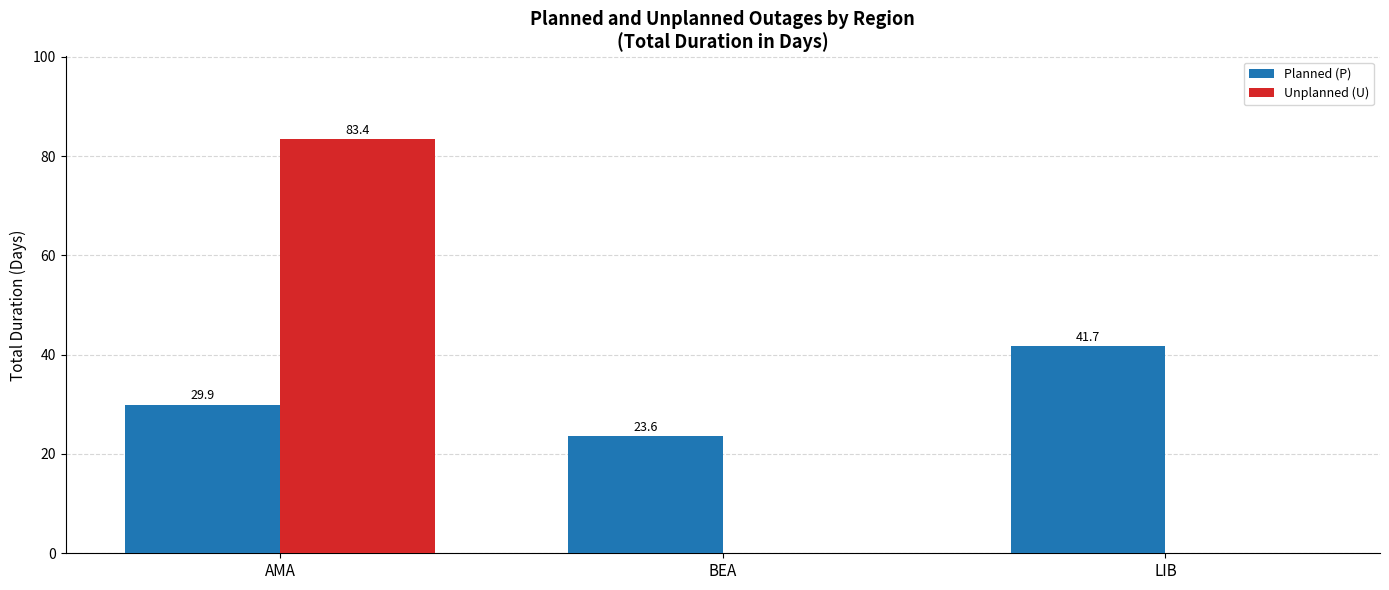

True or false: Planned (P) has a value of 14.6 at BEA.

False